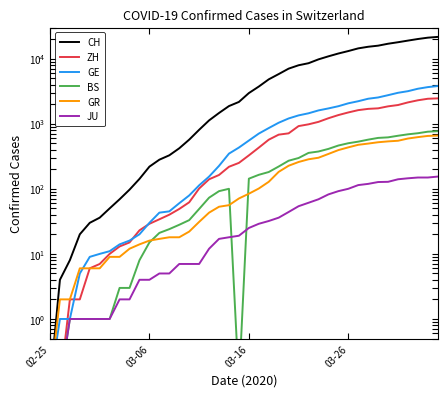

True or false: GR and CH cross at least once.

False